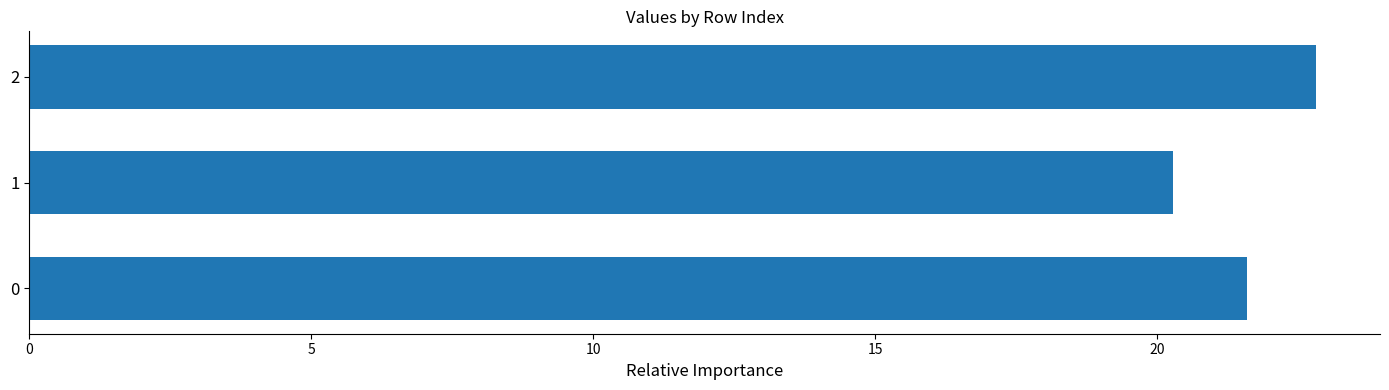

What is the difference between the values at 1 and 2?

2.5